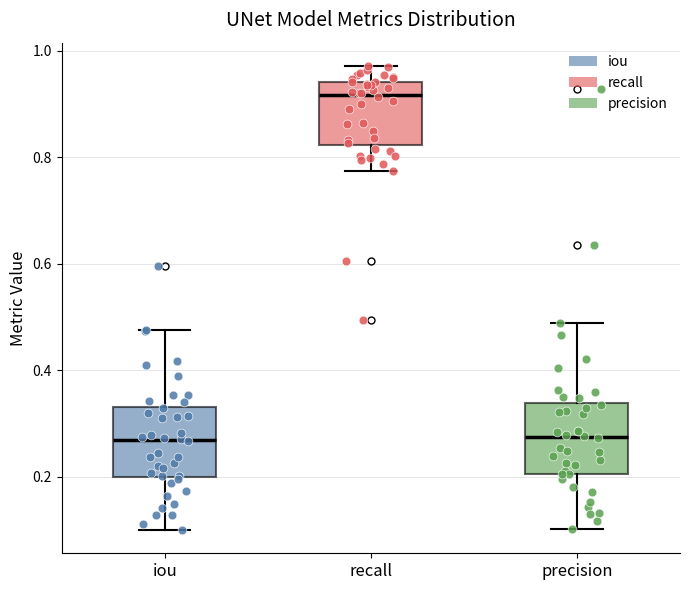

Which box's median line is the highest?

recall